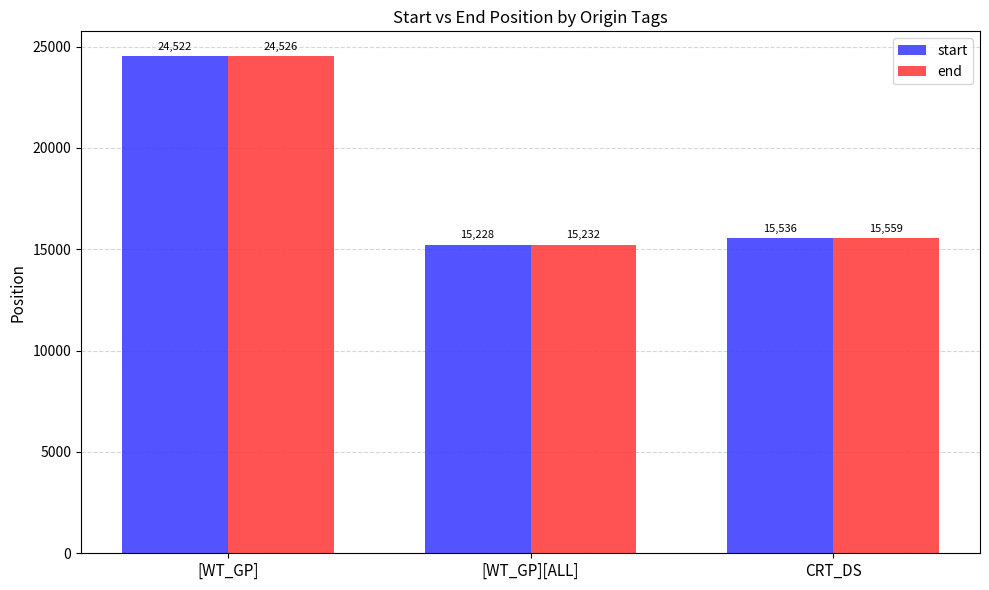

What is the maximum value for start?

24522.3